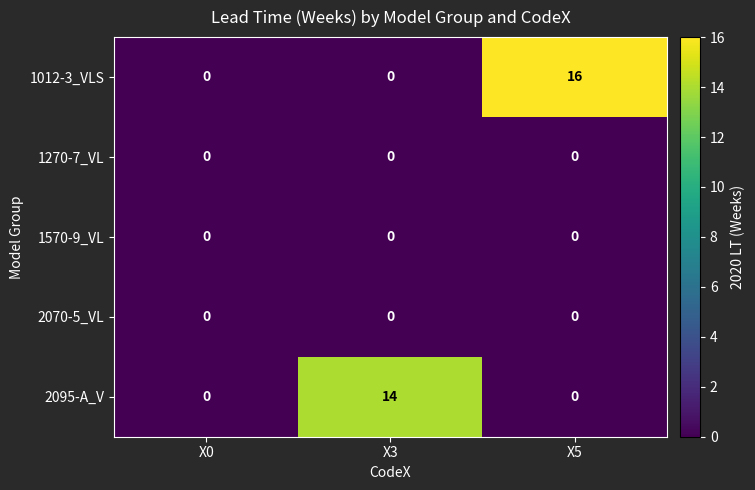

Which series has the widest spread of values?

1012-3_VLS